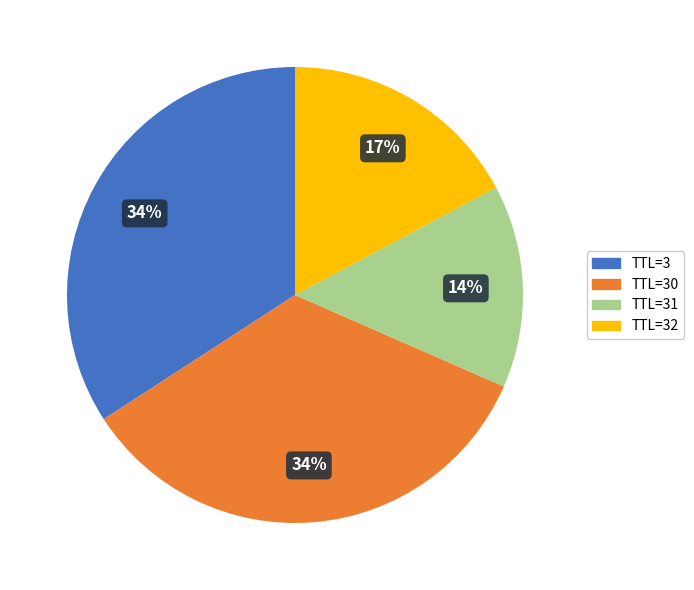

Is it true that TTL=3 is 34% of the pie?

True